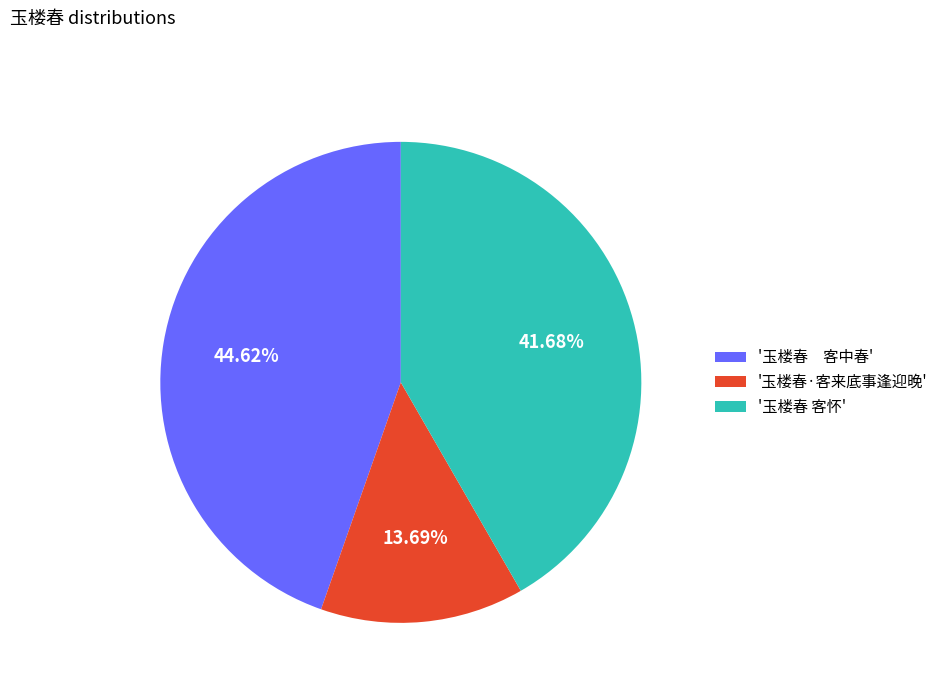

Does any single category account for the majority?

No